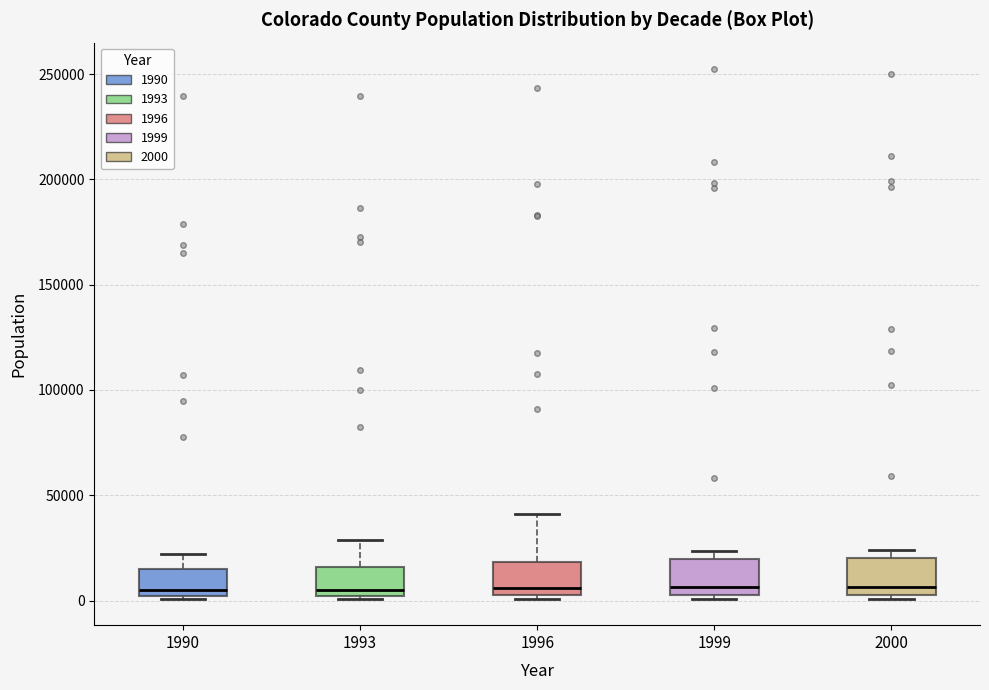

Where is the upper edge of the box at x = 1993 on the y-axis? The values are not printed on the chart, so give them approximately, as read against the axis.

15000